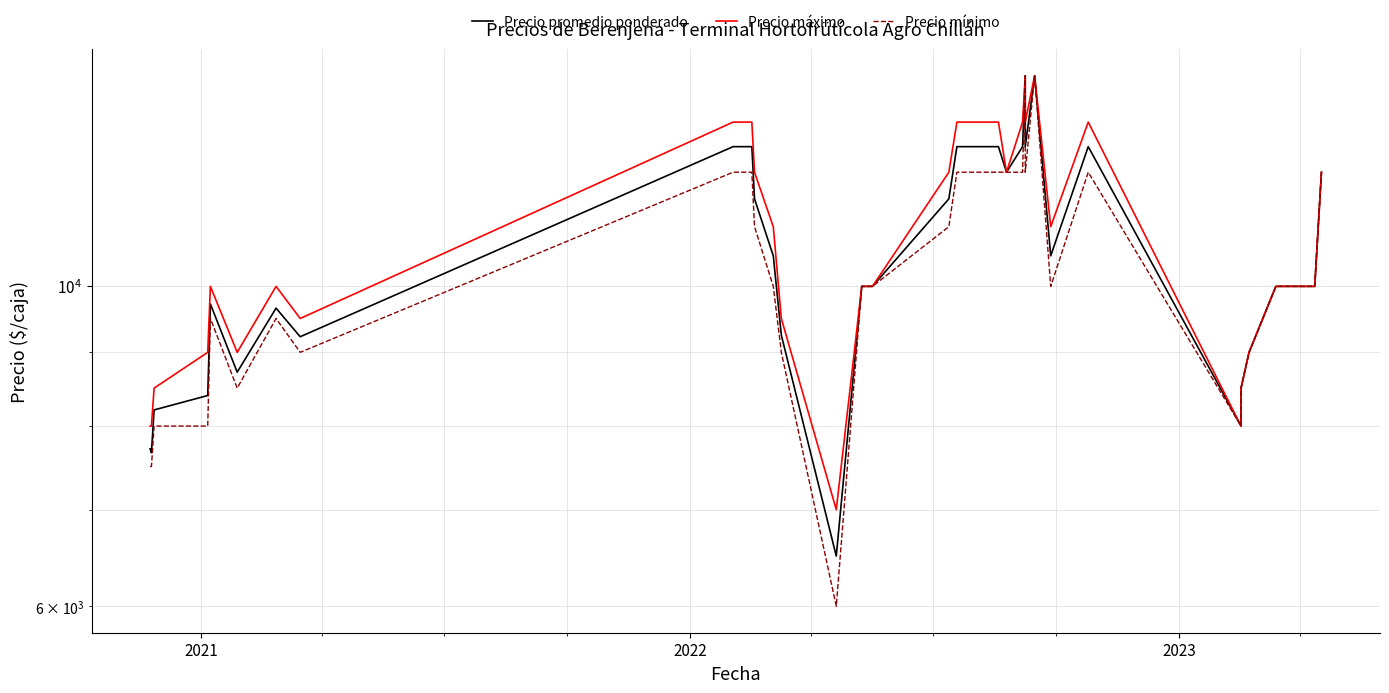

What is the sum of all Precio máximo values?

441000